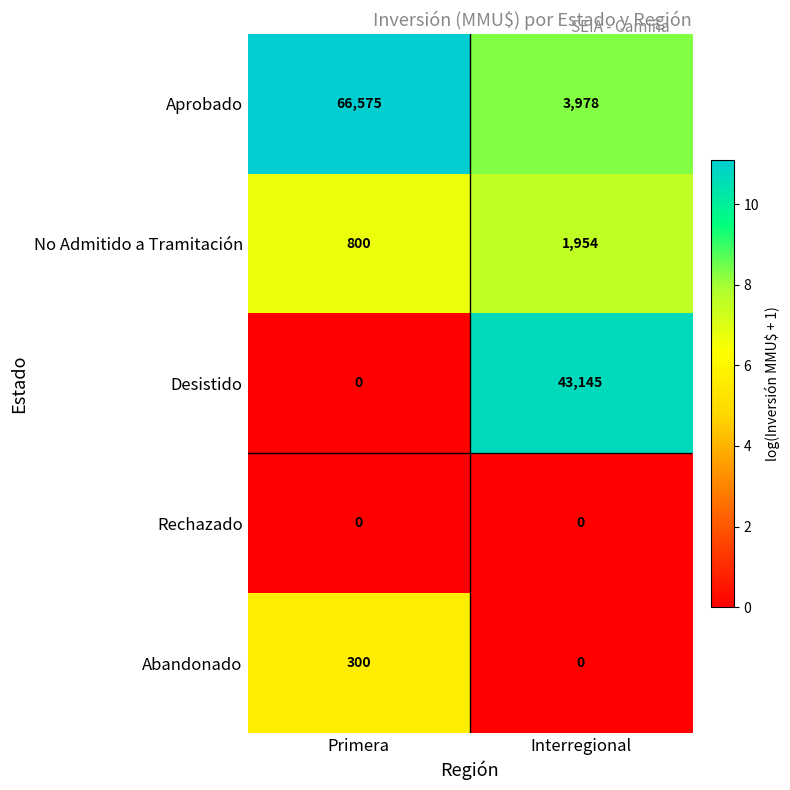

What is the average value of the Abandonado series?

150